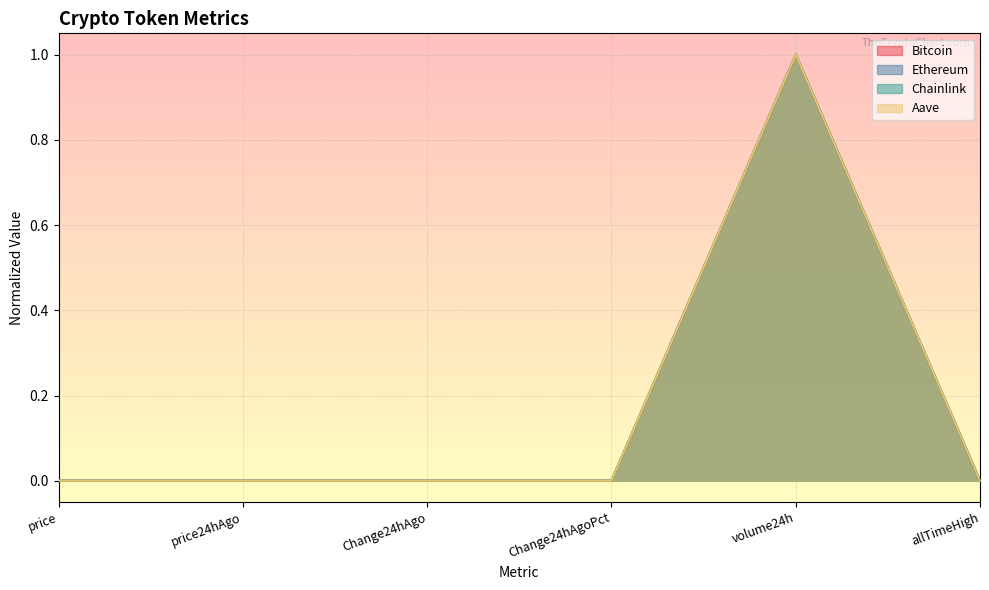

Between which two adjacent categories do Aave and Ethereum first intersect?

price24hAgo and Change24hAgo